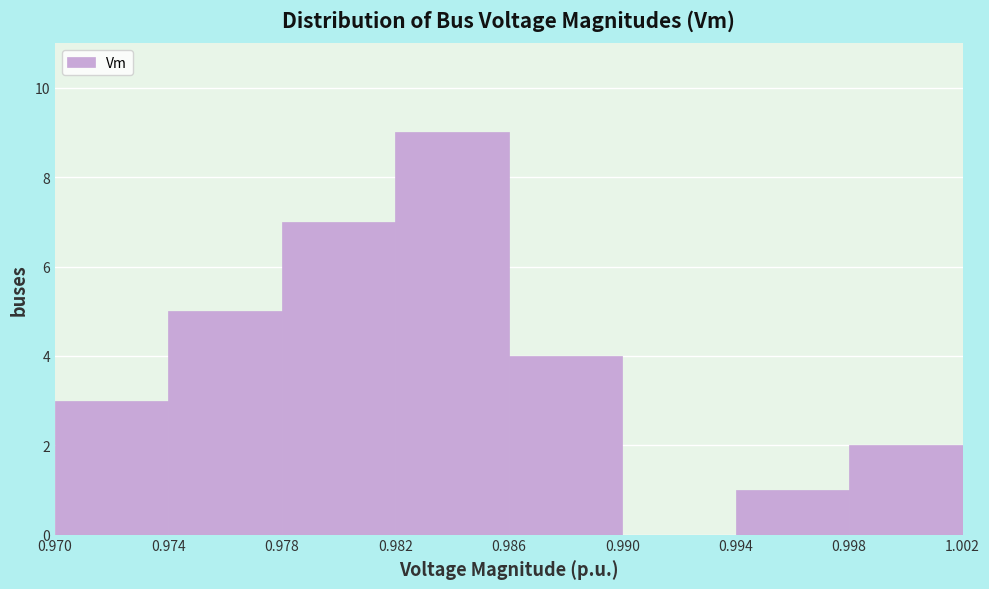

What is the height of the bar covering 0.970 to 0.974 on the x-axis? The values are not printed on the chart, so give them approximately, as read against the axis.

3